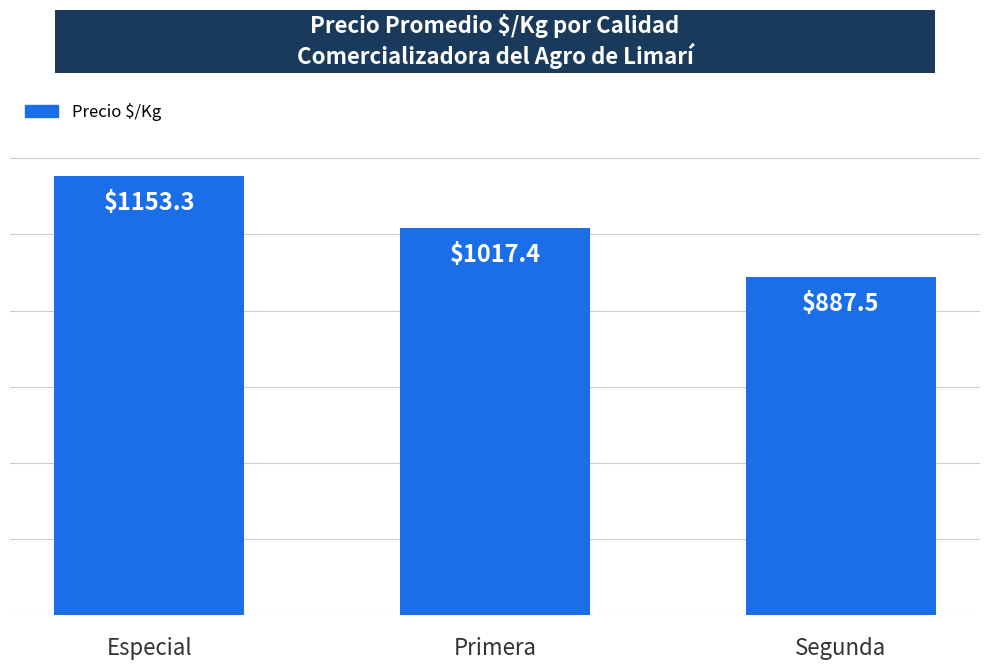

What is the change in value from Especial to Primera?

-135.9